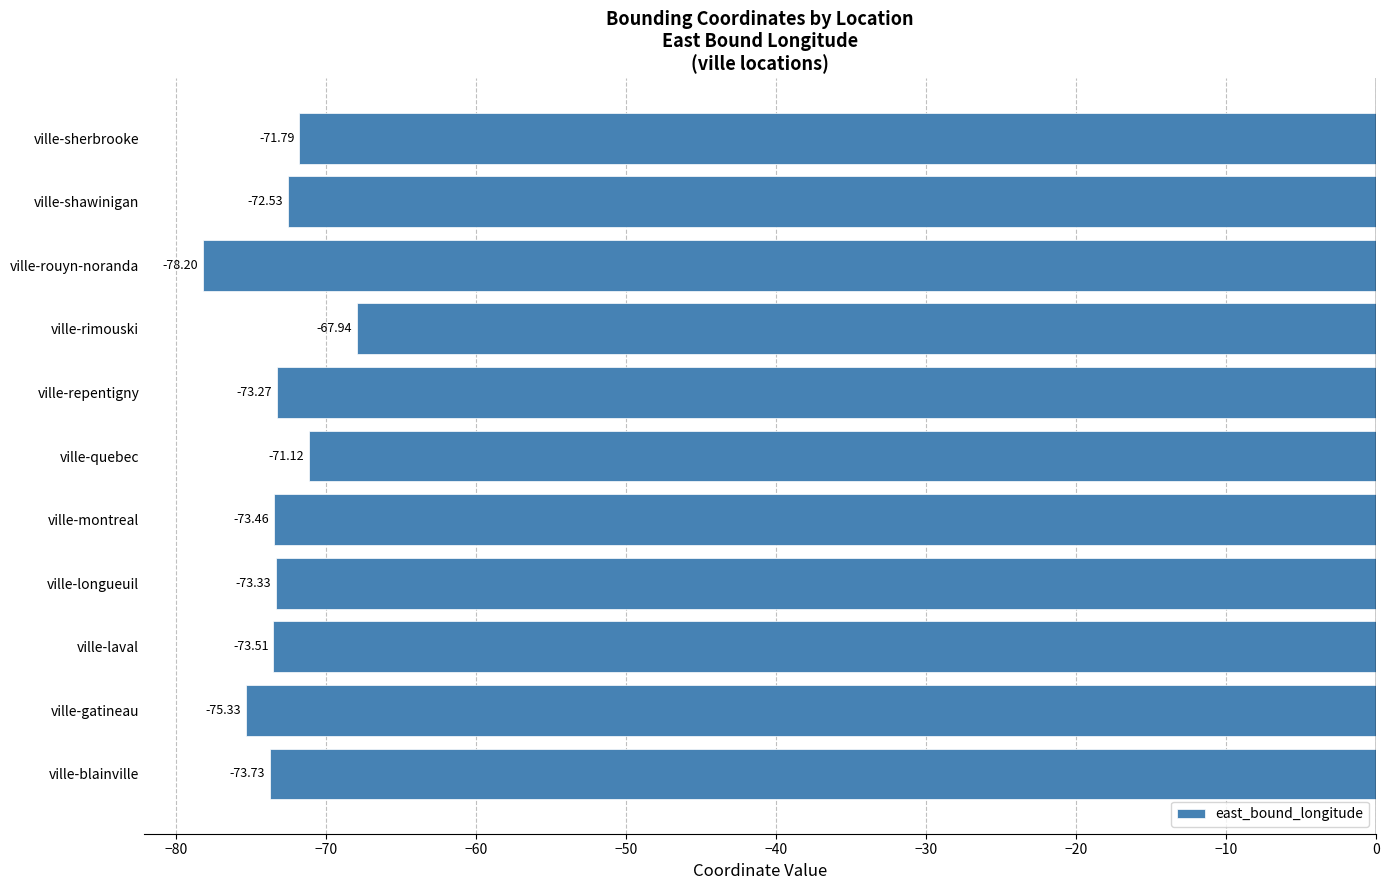

What is the change in value from ville-longueuil to ville-sherbrooke?

+1.5